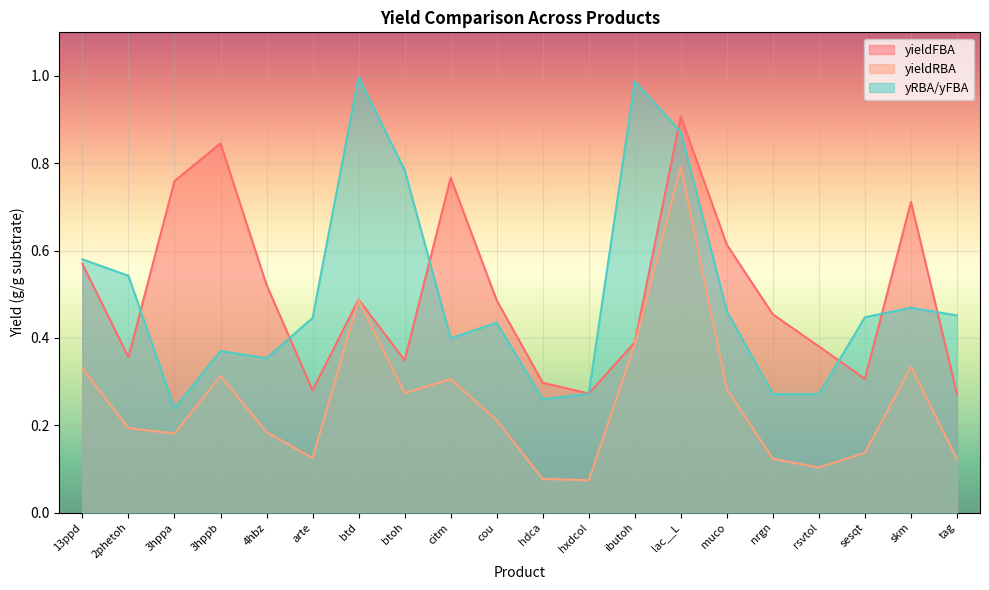

What is the difference between the maximum and minimum values in the yRBA/yFBA series?

0.8